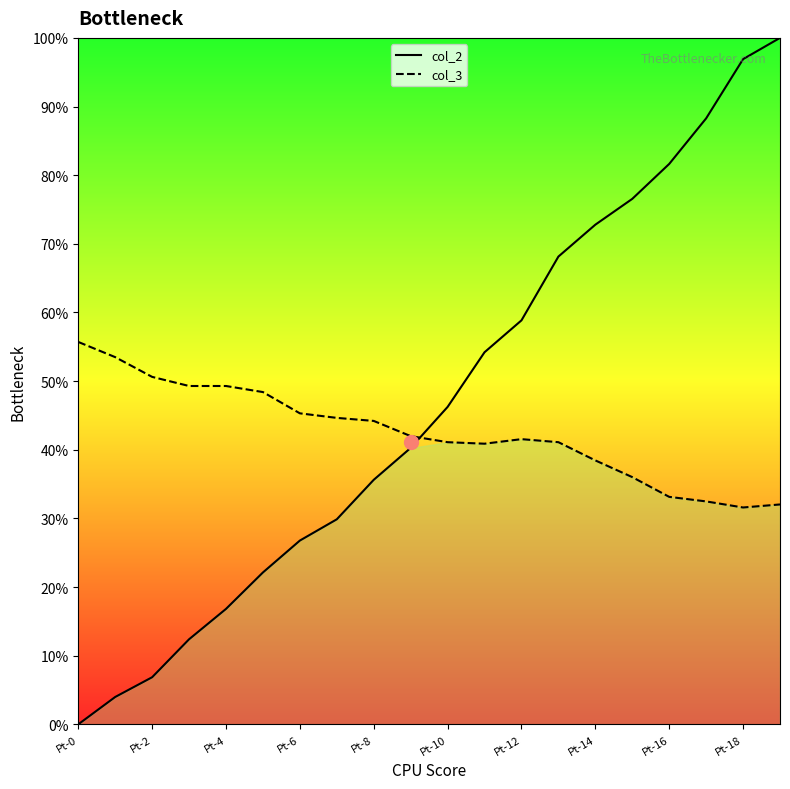

What are all the series names shown in the legend?

col_2, col_3